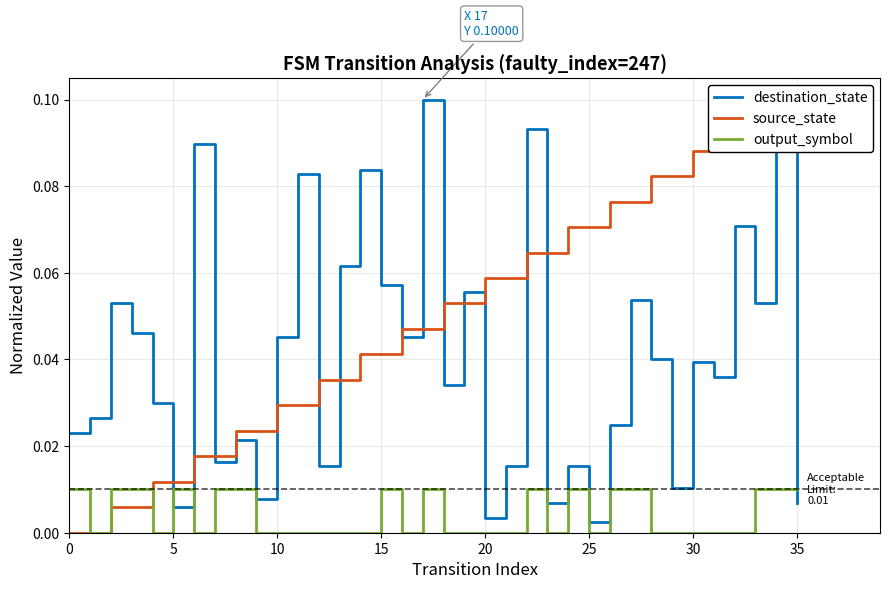

Is the value of output_symbol at 25 greater than the value of destination_state at 30?

No